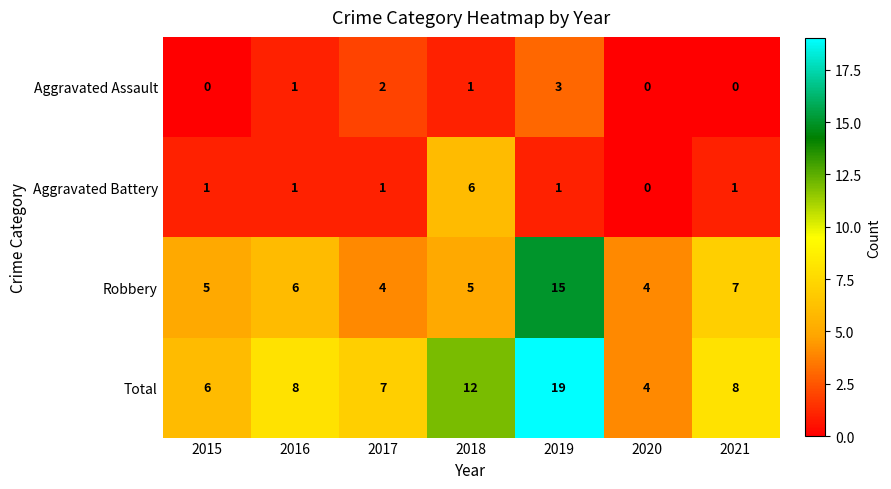

Rank the series by their maximum value, from highest to lowest.

Total, Robbery, Aggravated Battery, Aggravated Assault